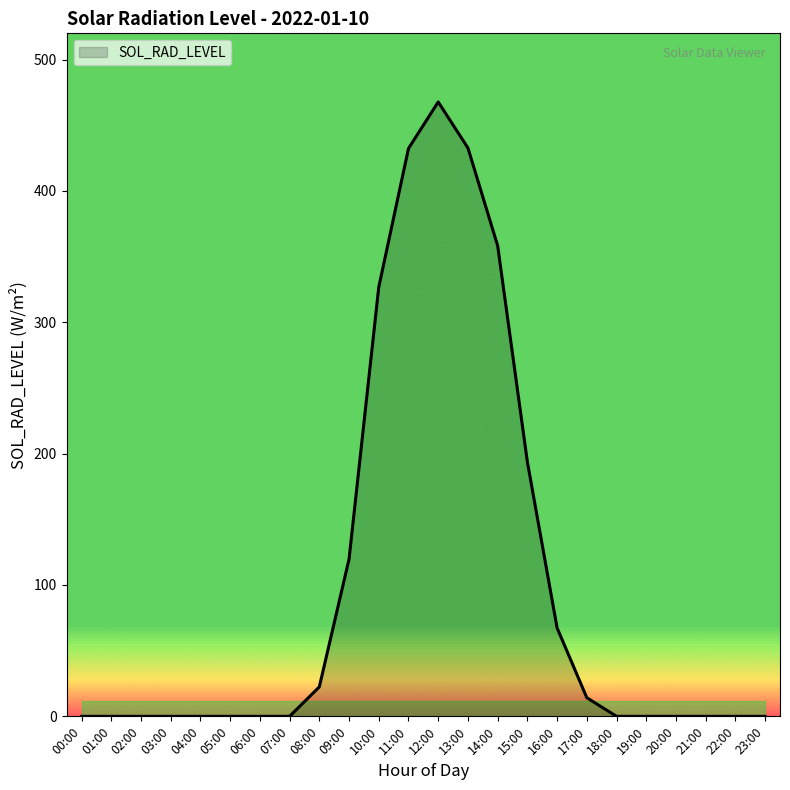

Between 17:00 and 00:00, which is larger?

17:00